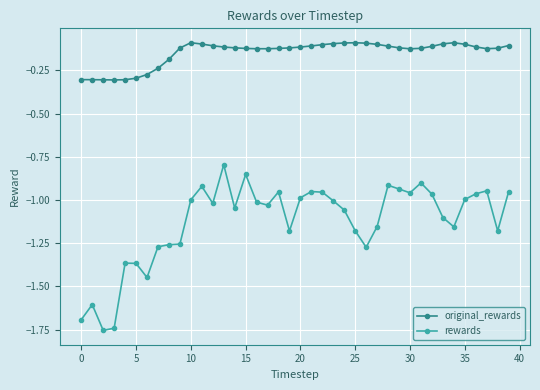

What is the difference between the second highest and minimum values in the rewards series?

0.9